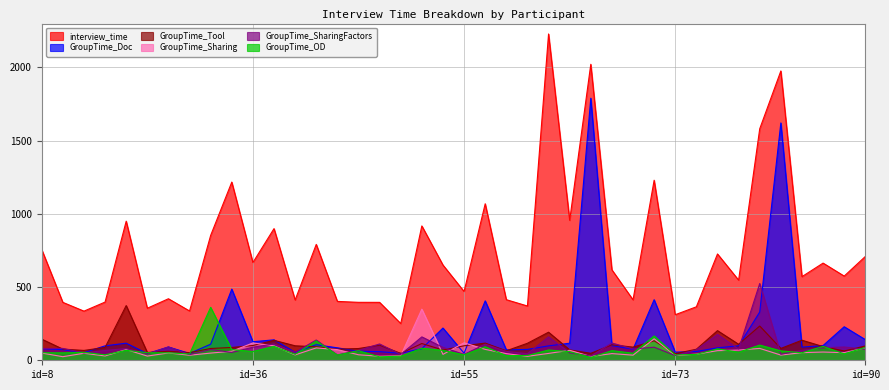

What is the maximum value for interview_time?

2228.9